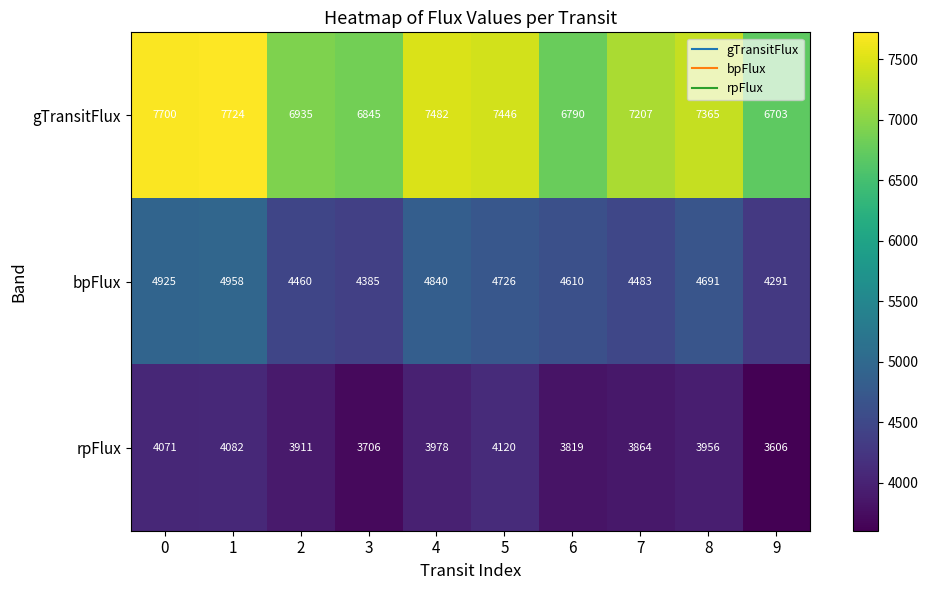

At how many categories does at least one series exceed 4895?

10